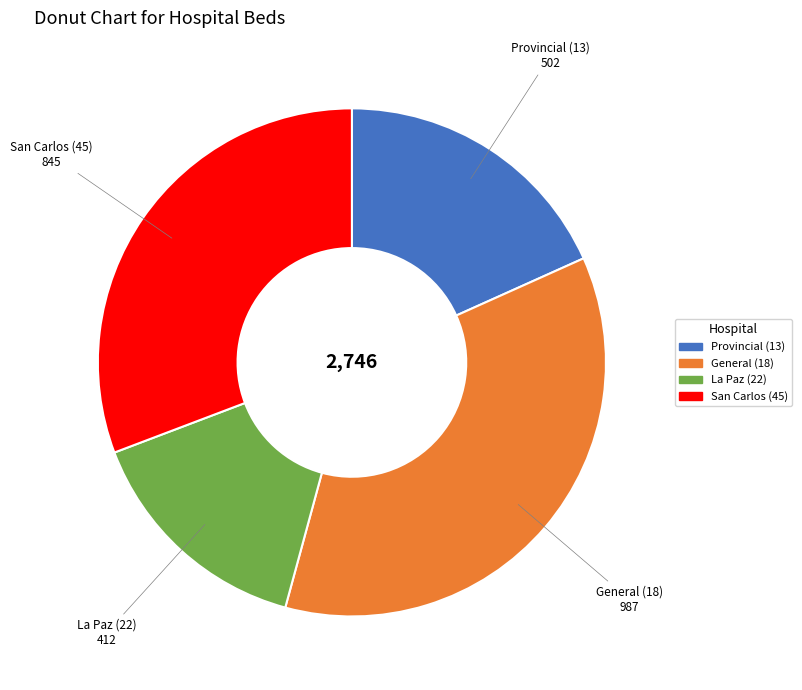

Combined, do Provincial (13) and General (18) account for over 50%?

Yes